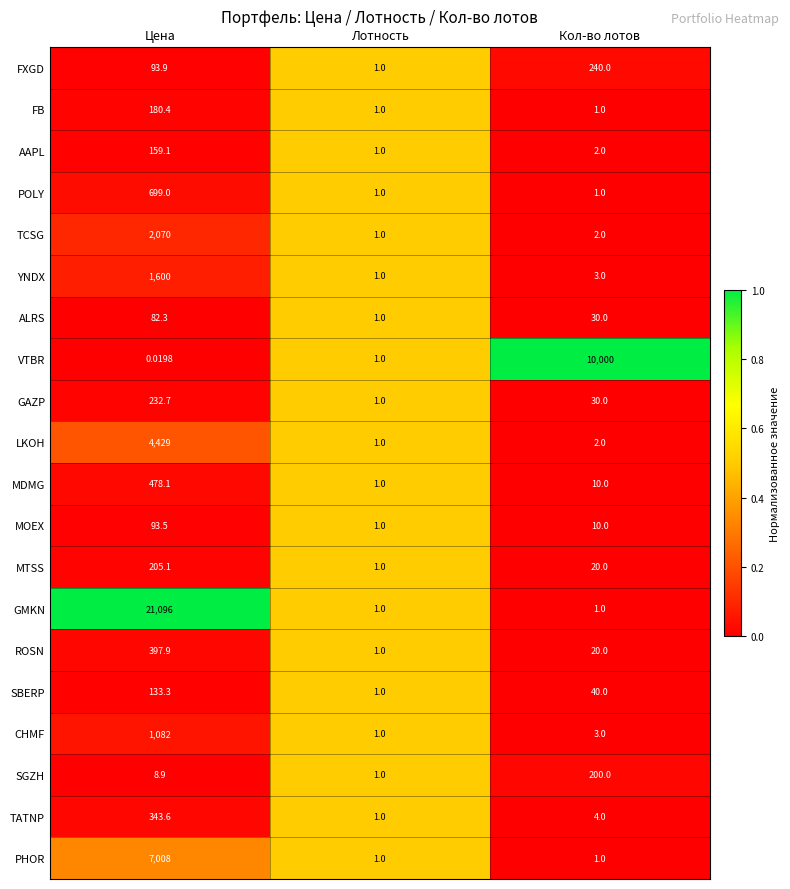

Which category has the highest value in the PHOR series?

Цена